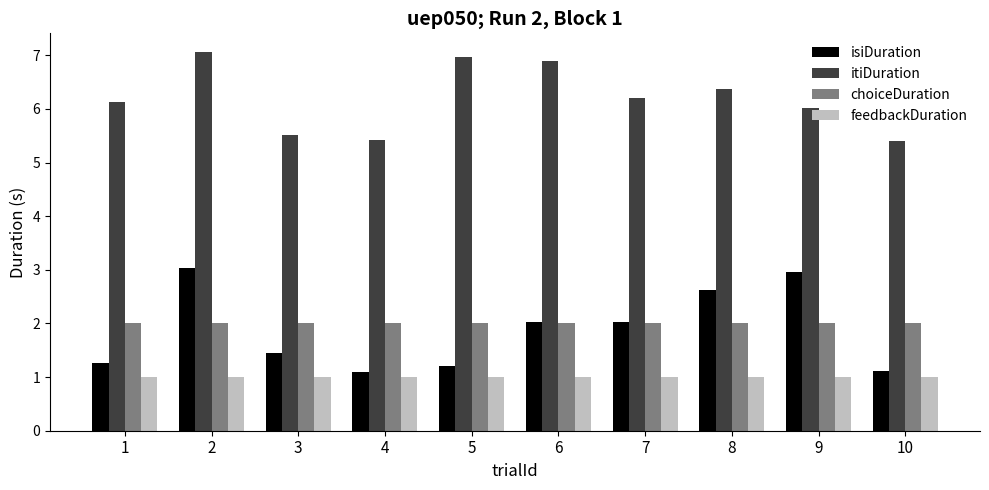

Which series has the largest total across all categories?

itiDuration